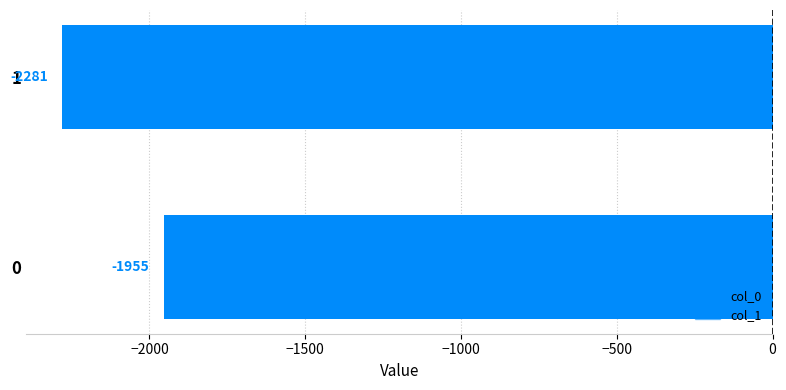

How many bars are there in each group?

2